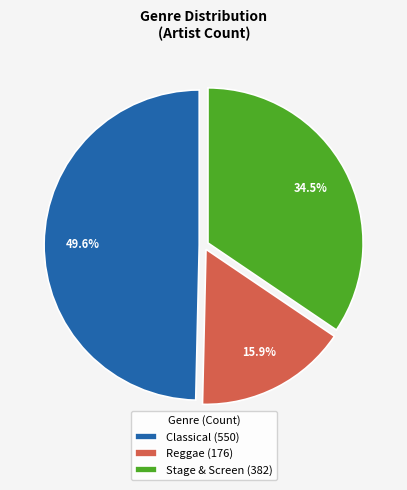

What is the total percentage of Stage & Screen (382) and Reggae (176)?

50.4%